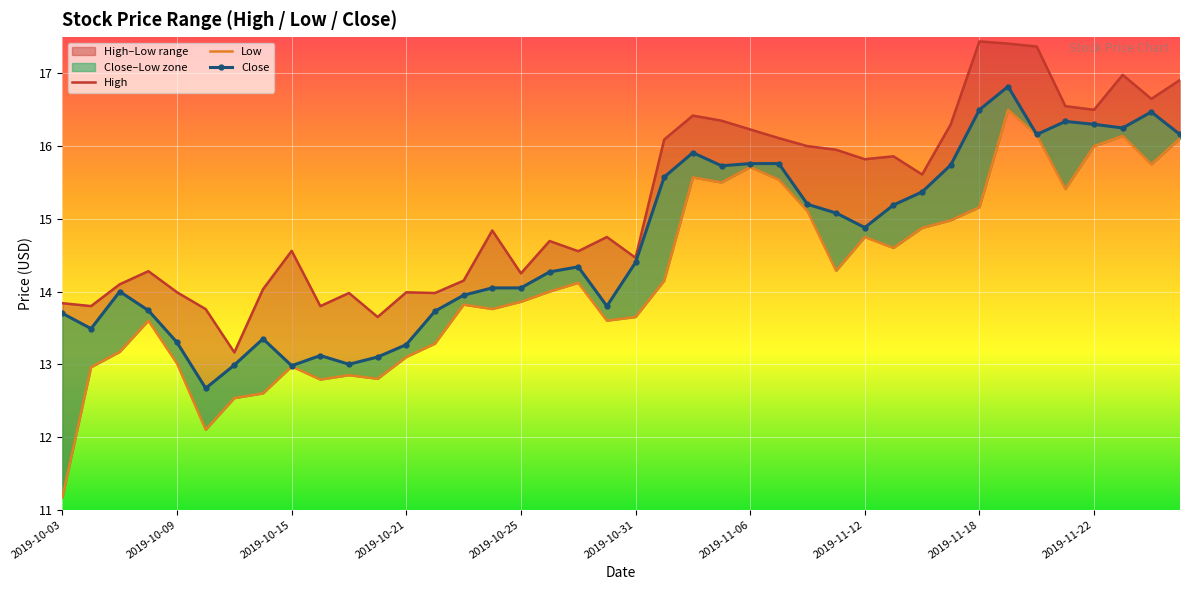

Rank the series by their average value, from lowest to highest.

Low, Close, High